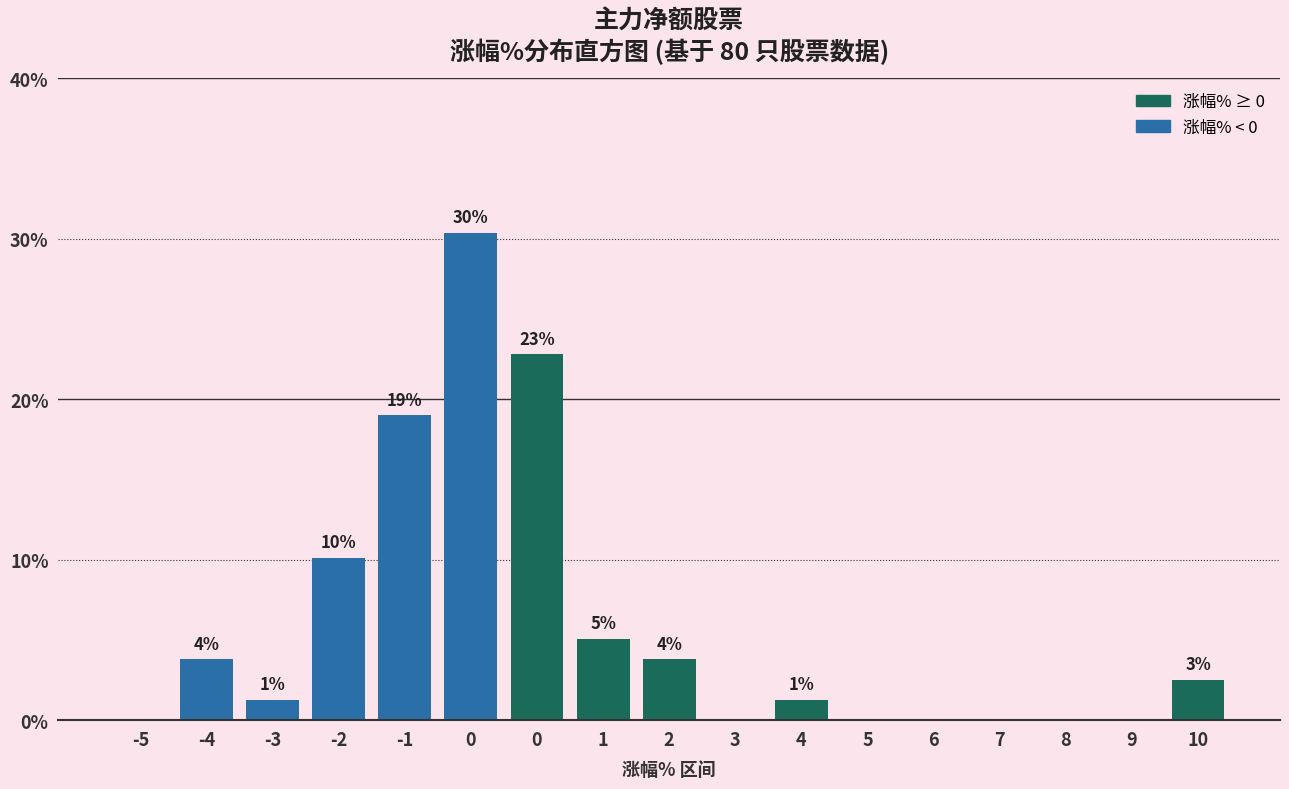

Are the bars horizontal?

No